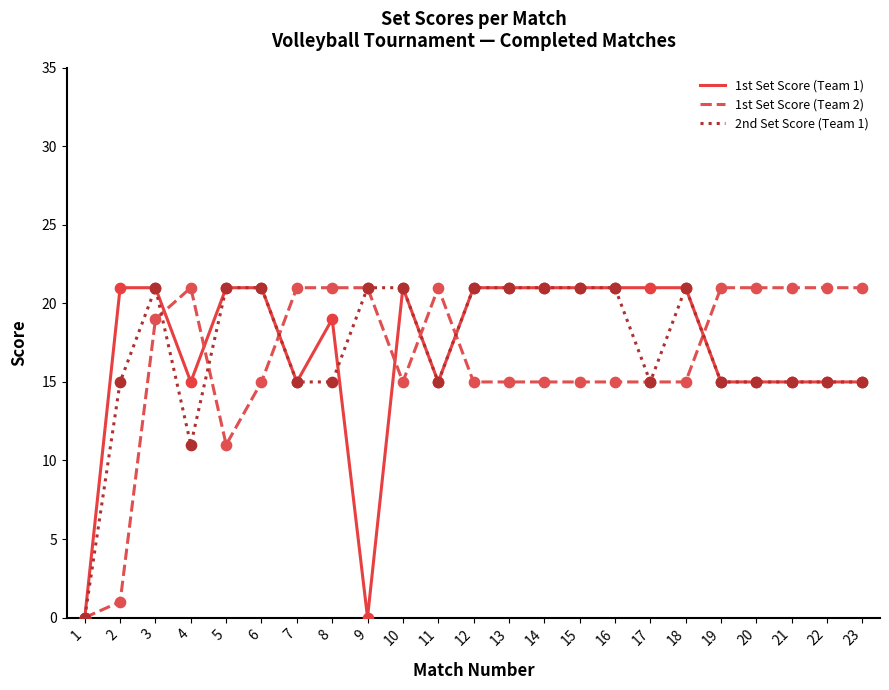

What are all the series names shown in the legend?

1st Set Score (Team 1), 1st Set Score (Team 2), 2nd Set Score (Team 1)